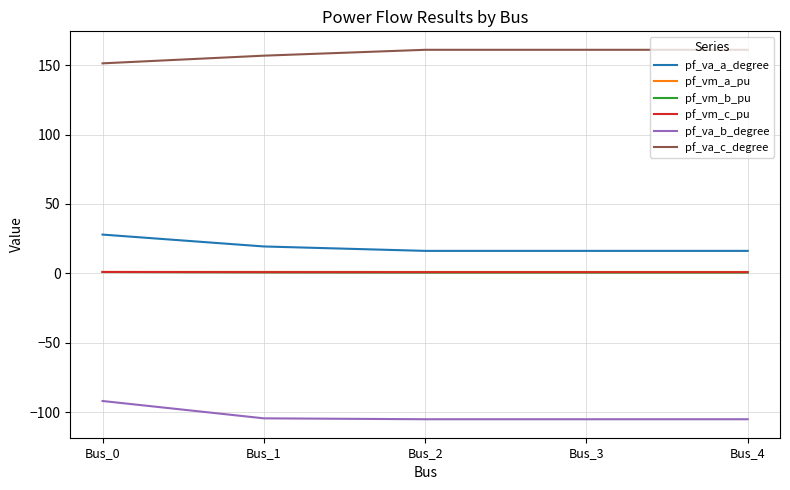

What is the sum of all pf_vm_c_pu values?

4.8